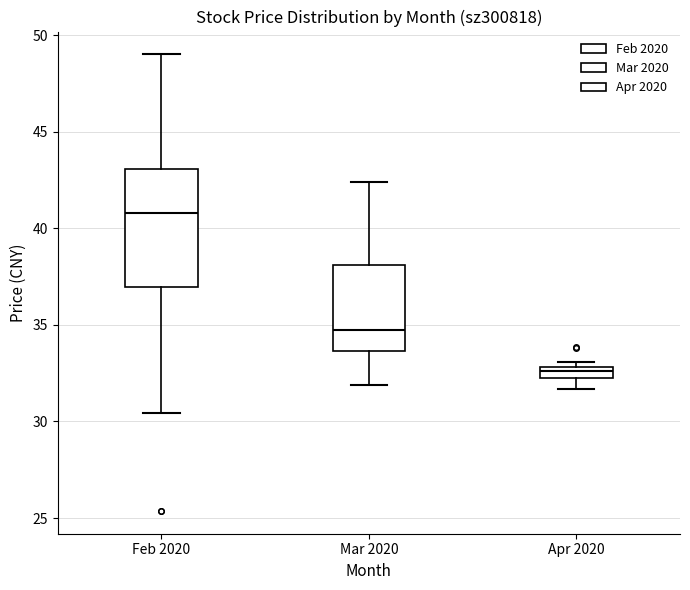

Which box has the highest median line?

Feb 2020